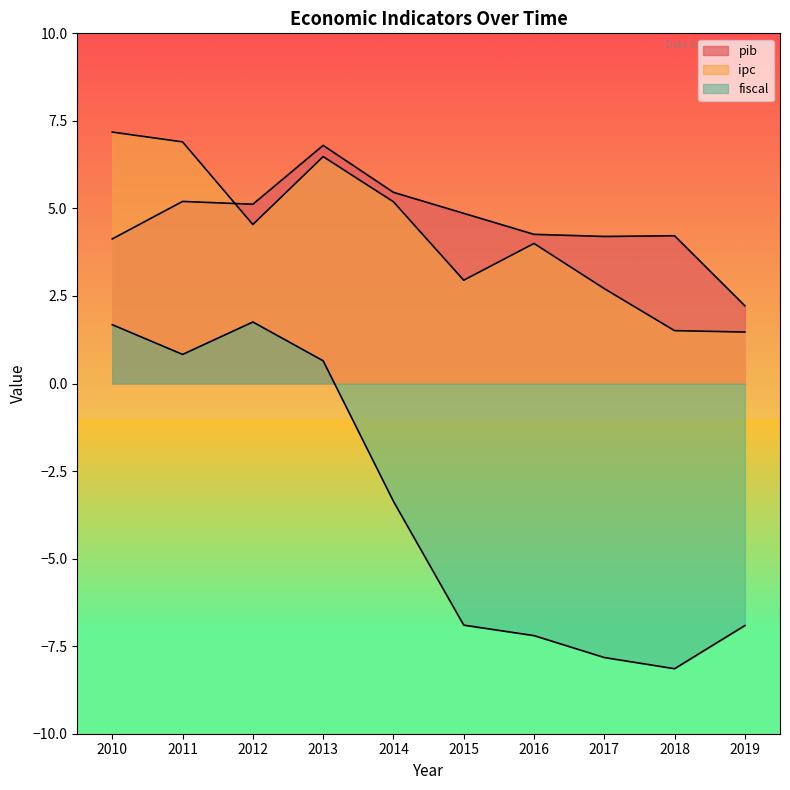

True or false: pib and fiscal cross at least once.

False